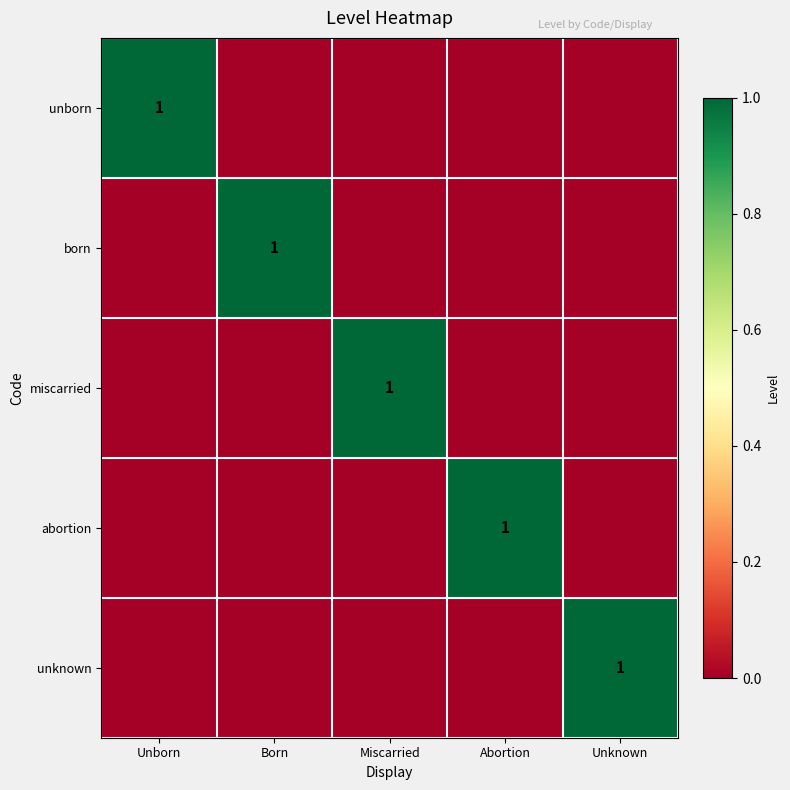

The miscarried series shows 0 at Miscarried. True or false?

False